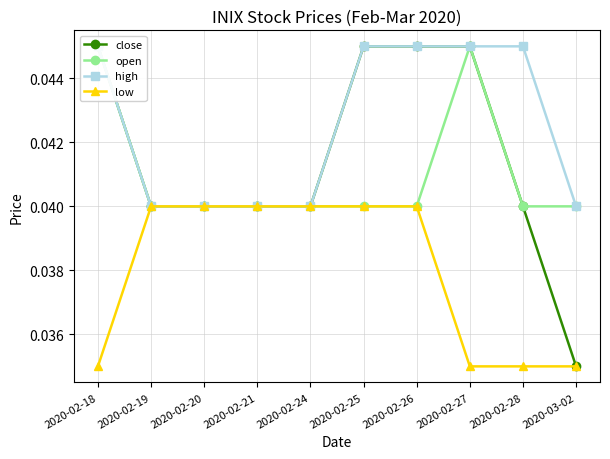

What are all the series names shown in the legend?

close, open, high, low